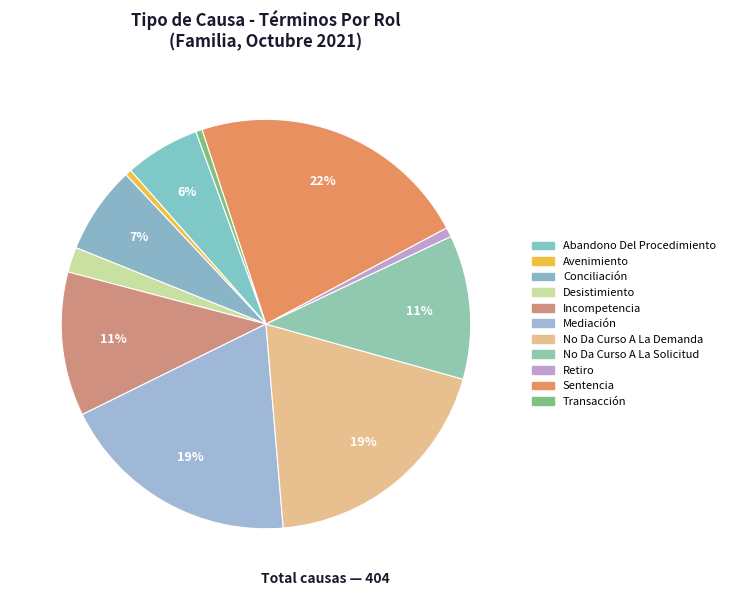

How many segments does this pie chart have?

11